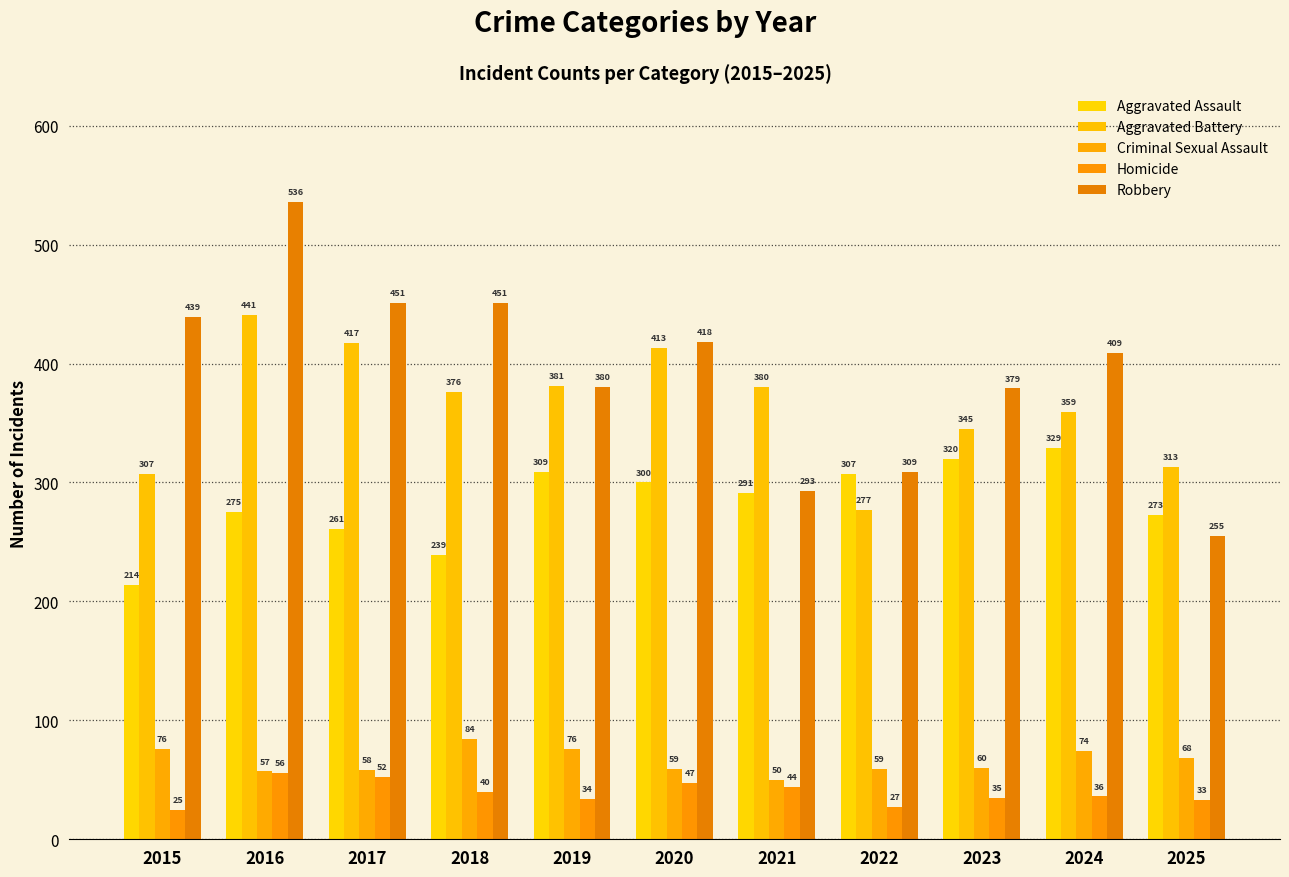

At 2023, list the series in order from smallest to largest.

Homicide, Criminal Sexual Assault, Aggravated Assault, Aggravated Battery, Robbery